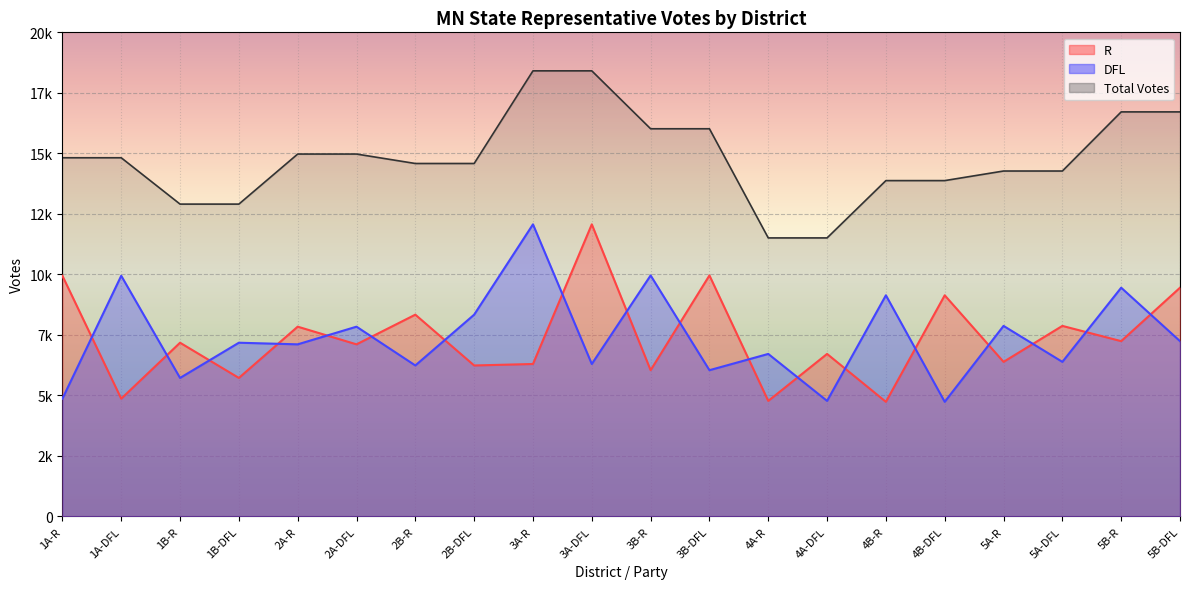

Reading left to right, what are all the values shown in this chart?

R: 9942	4864	7176	5721	7839	7109	8335	6236	6297	12067	6041	9956	4772	6713	4734	9135	6385	7871	7241	9449
DFL: 4864	9942	5721	7176	7109	7839	6236	8335	12067	6297	9956	6041	6713	4772	9135	4734	7871	6385	9449	7241
Total Votes: 14818	14818	12903	12903	14971	14971	14581	14581	18409	18409	16016	16016	11506	11506	13874	13874	14270	14270	16713	16713